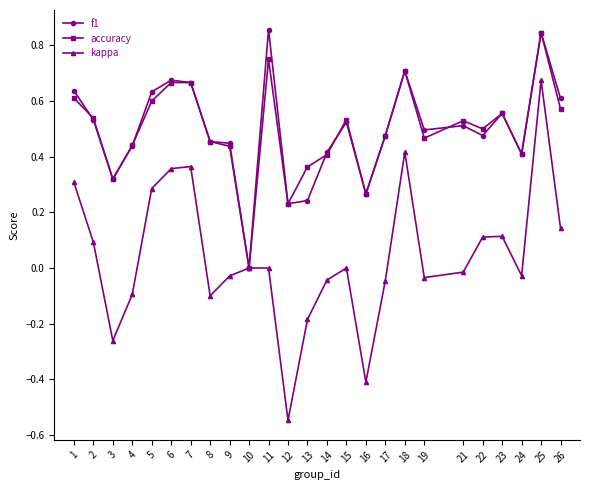

Which category has the highest value in the accuracy series?

25